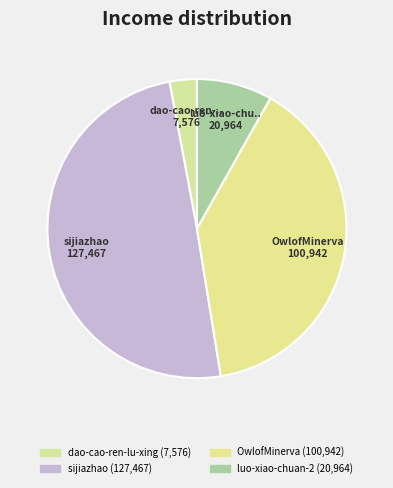

Rank the categories by value from highest to lowest.

sijiazhao, OwlofMinerva, luo-xiao-chuan-2, dao-cao-ren-lu-xing